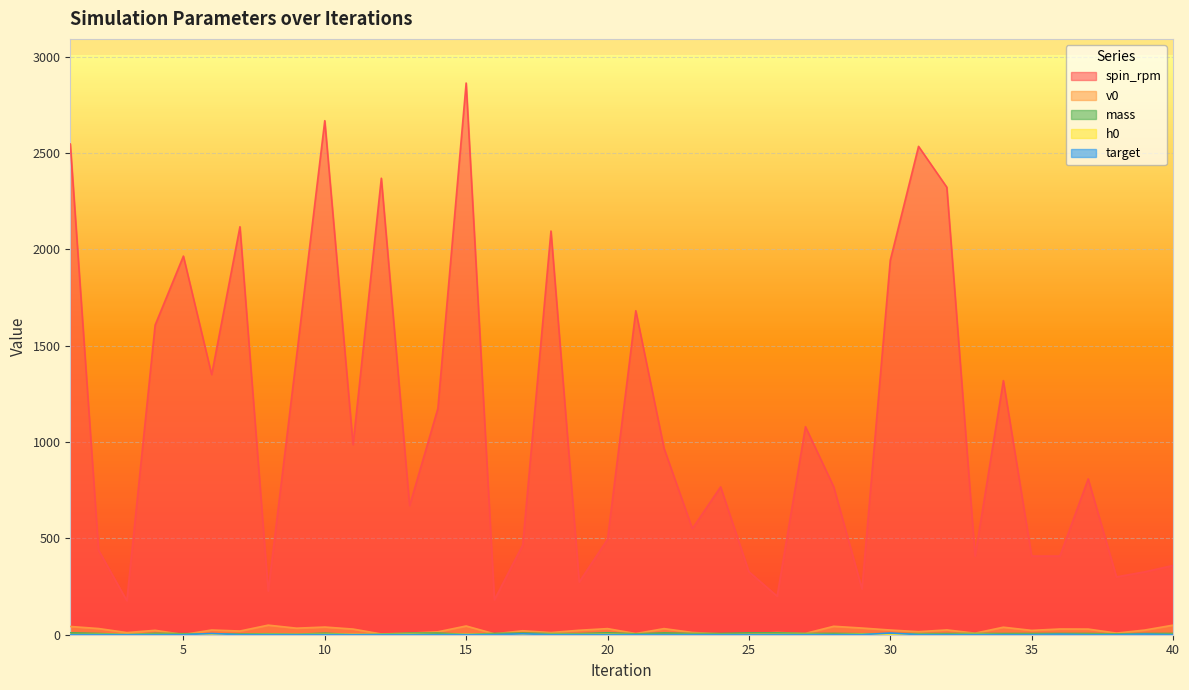

How many data points does each series have?

40